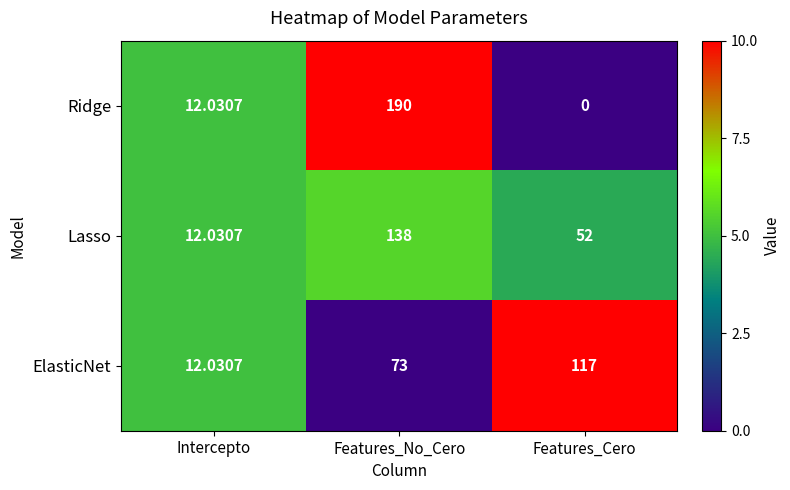

List the series in order of their peak value, lowest first.

ElasticNet, Lasso, Ridge